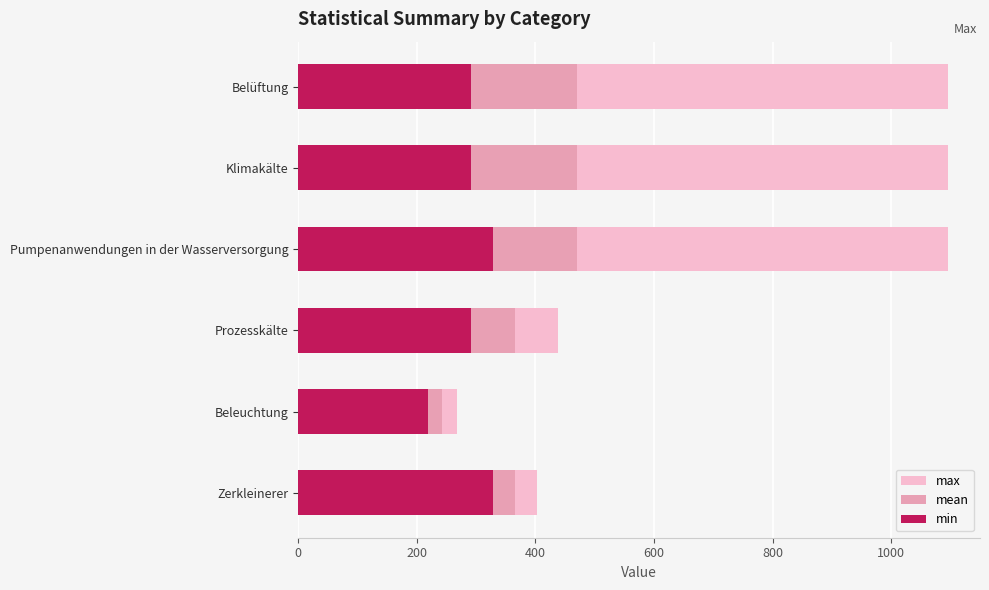

Which series has the largest total across all categories?

max